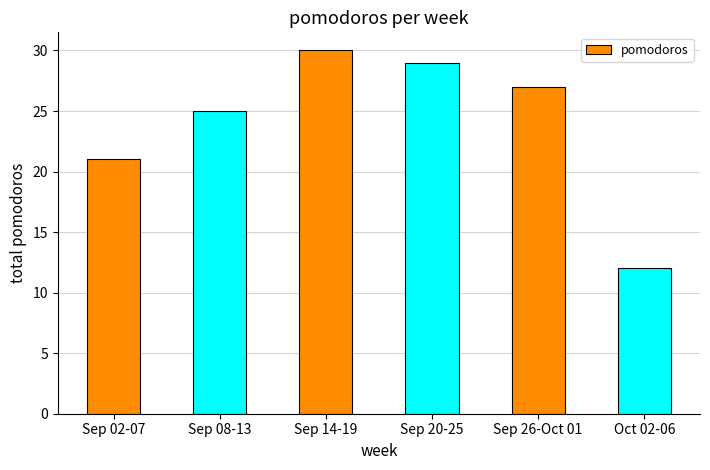

What is the change in value from Sep 02-07 to Sep 26-Oct 01?

+6